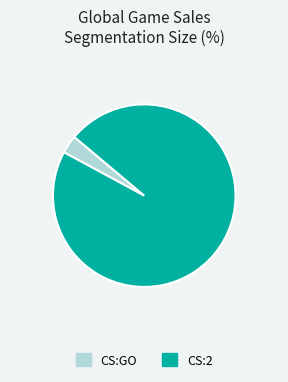

True or false: CS:GO accounts for 15% of the total.

False